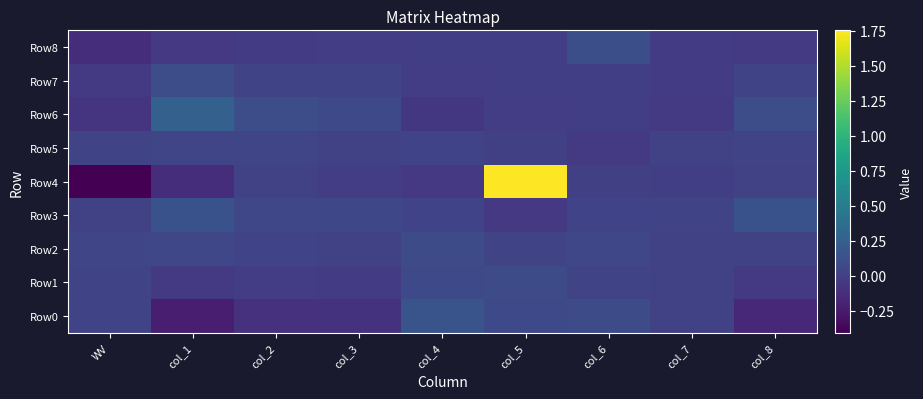

At col_4, list the series in order from largest to smallest.

Row0, Row2, Row1, Row3, Row5, Row8, Row7, Row4, Row6